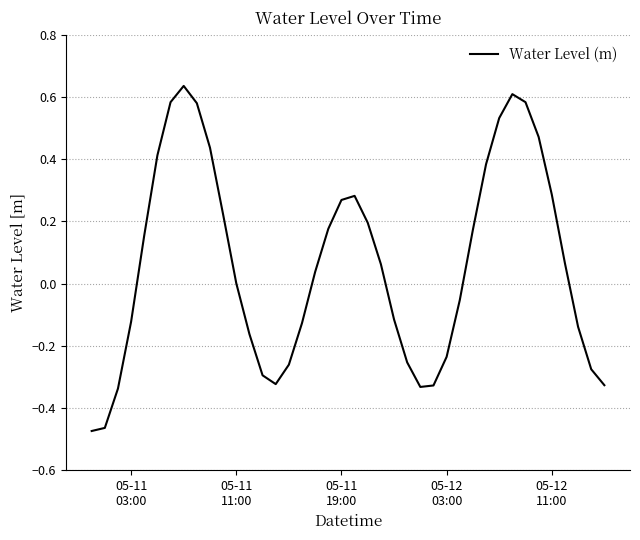

Does the chart have visible grid lines?

Yes